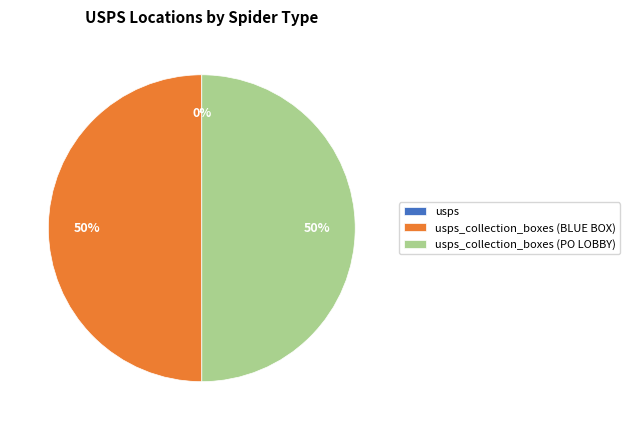

To the nearest percent, what is the average slice percentage?

33%